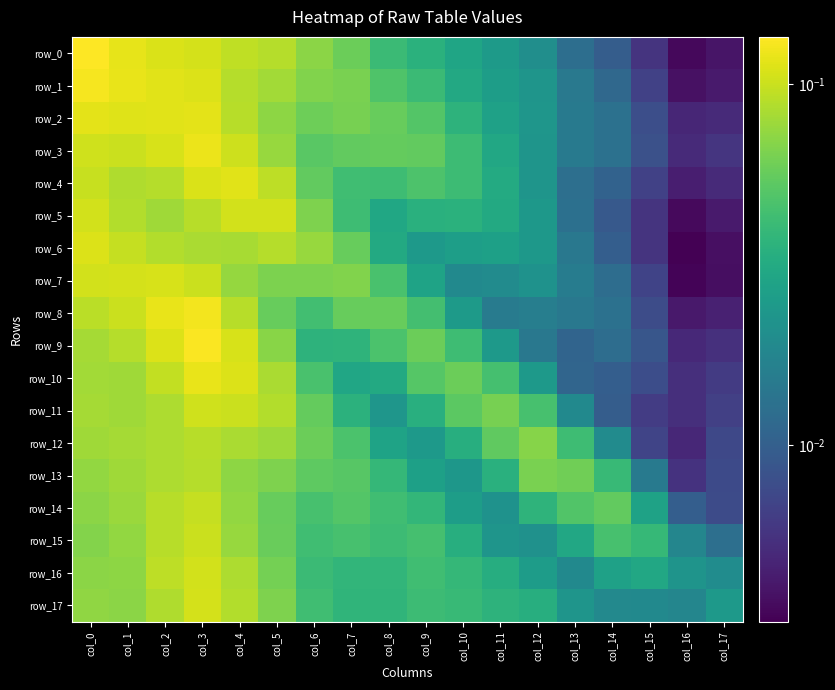

Rank the series by their maximum value, from highest to lowest.

row_0, row_9, row_1, row_8, row_3, row_10, row_2, row_4, row_6, row_7, row_17, row_5, row_16, row_11, row_15, row_14, row_12, row_13